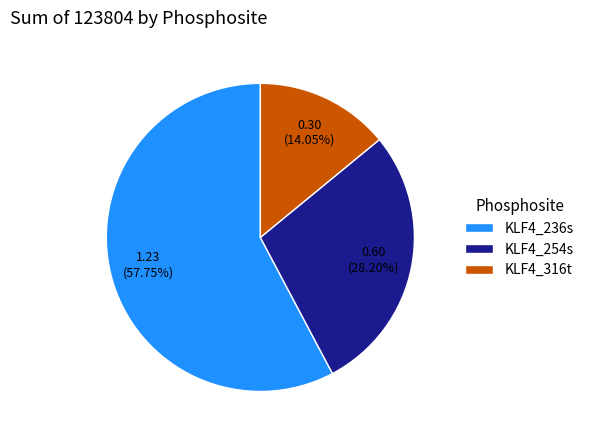

To the nearest percent, what is the combined percentage of KLF4_316t and KLF4_254s?

42%